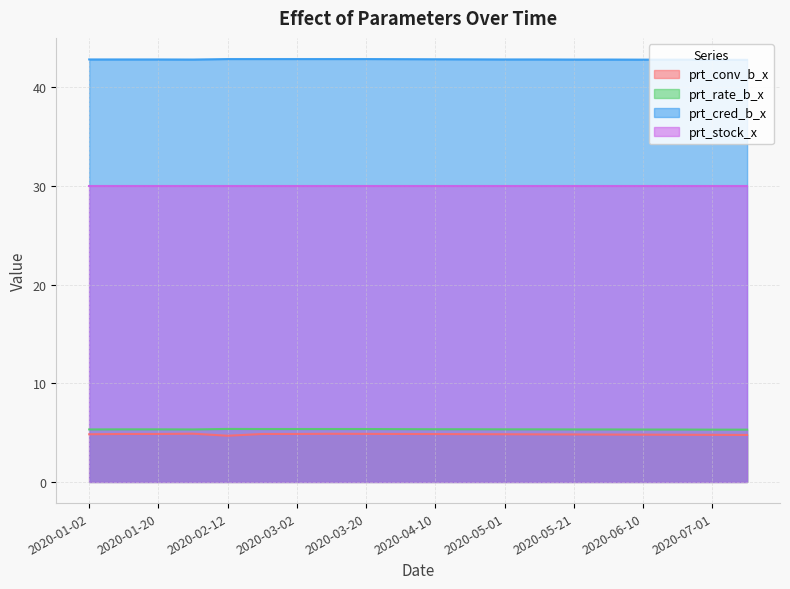

What is the label of the 11th point from the left?

2020-04-10